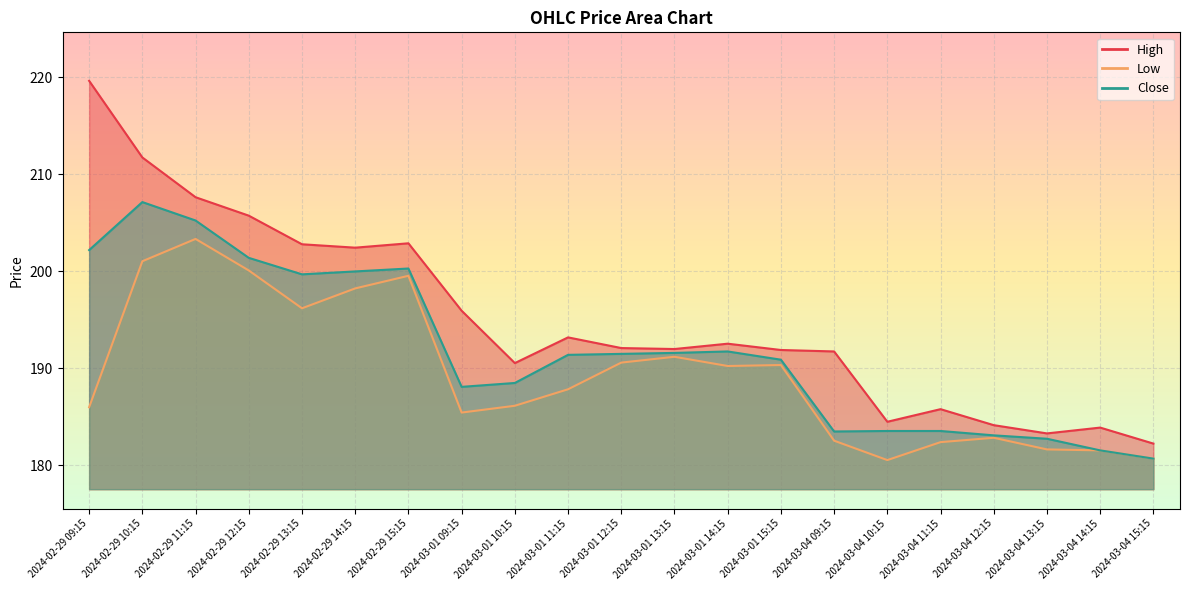

List the series in order of their overall mean, highest first.

High, Close, Low